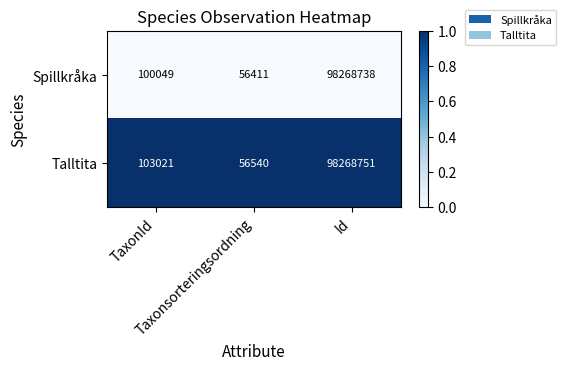

Rank the series by their maximum value, from lowest to highest.

Spillkråka, Talltita